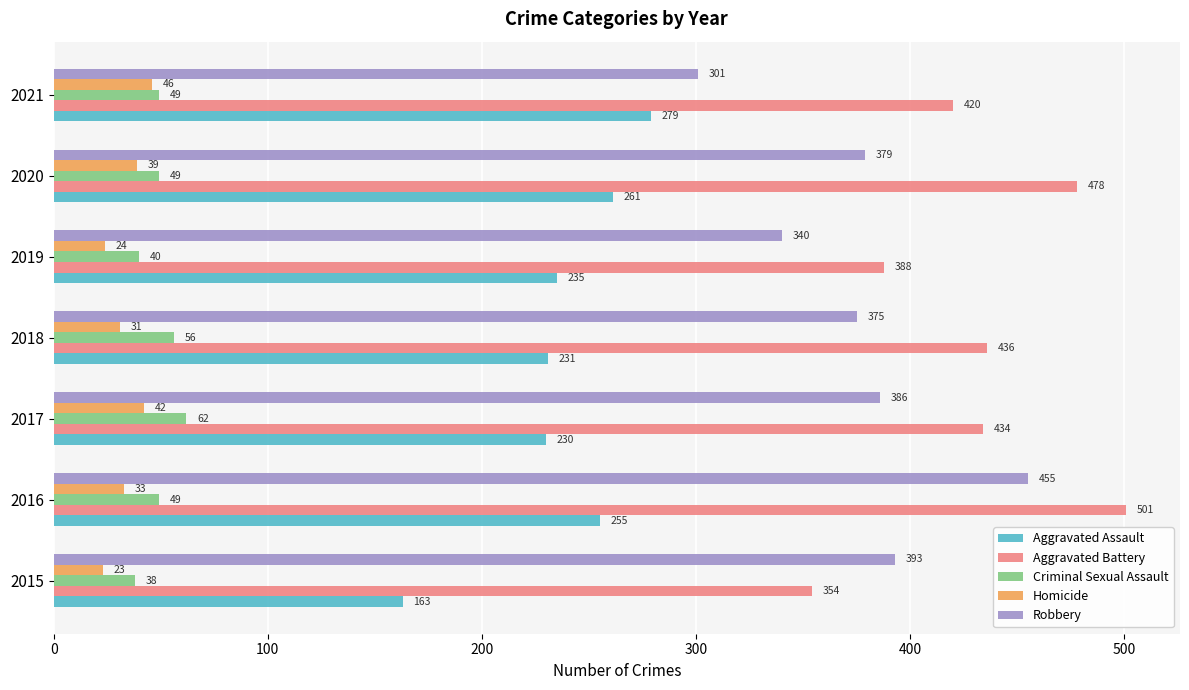

List the series in order of their peak value, highest first.

Aggravated Battery, Robbery, Aggravated Assault, Criminal Sexual Assault, Homicide